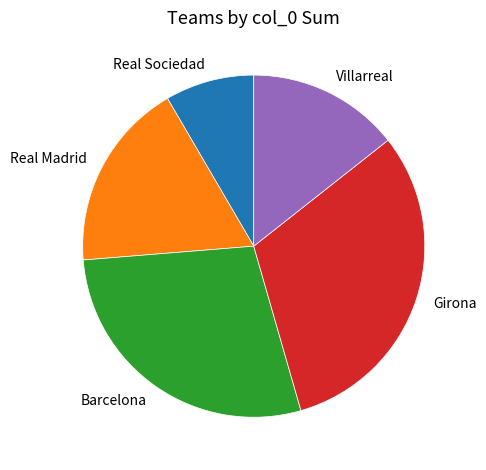

How many segments does this pie chart have?

5